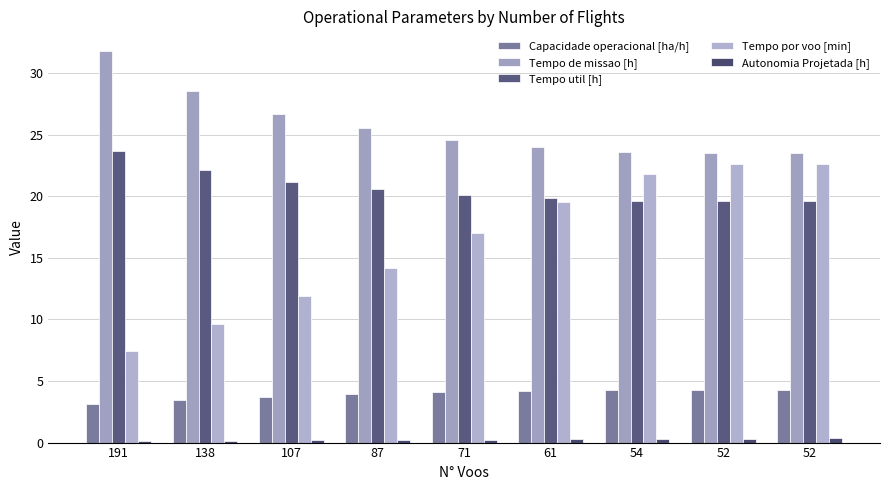

Between 54 and 87, which is larger?

54